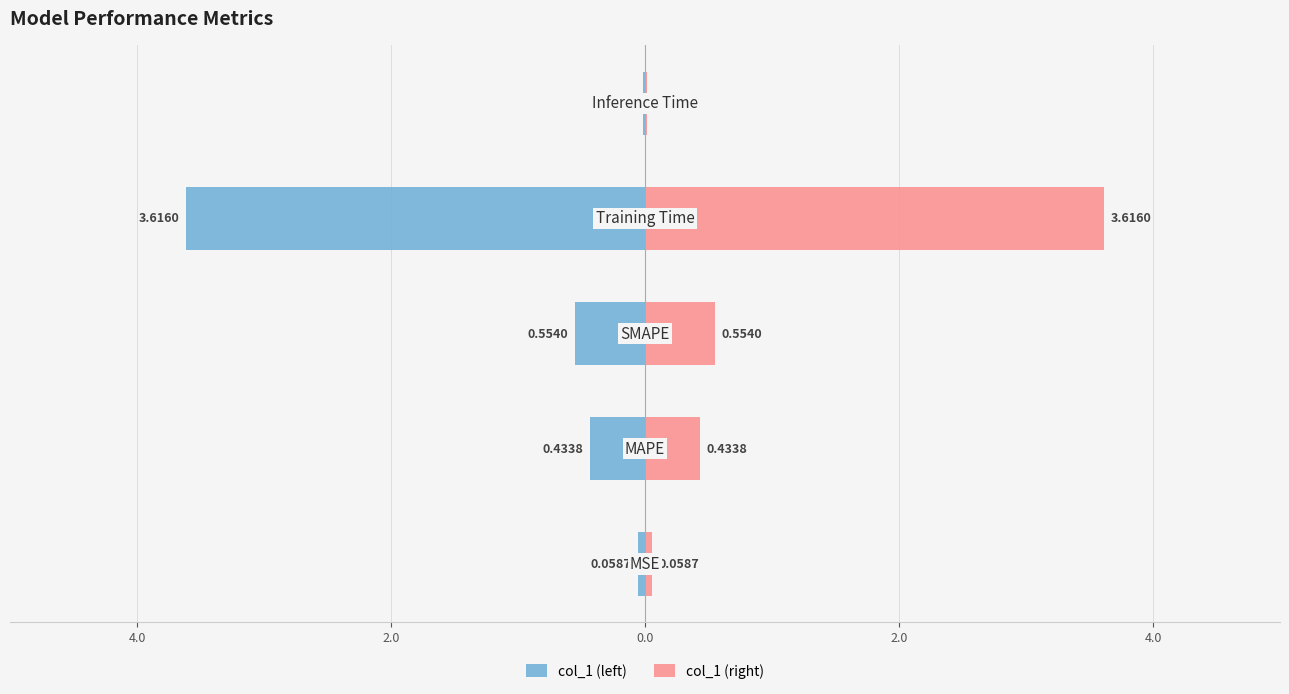

Which series has the widest spread of values?

col_1 (left)